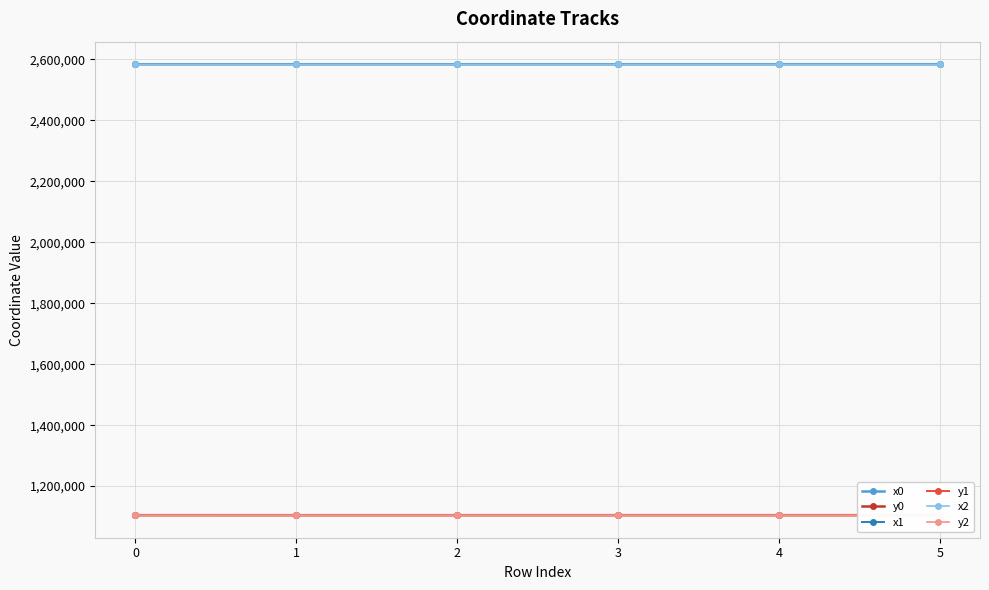

What is the maximum value for x1?

2584051.2